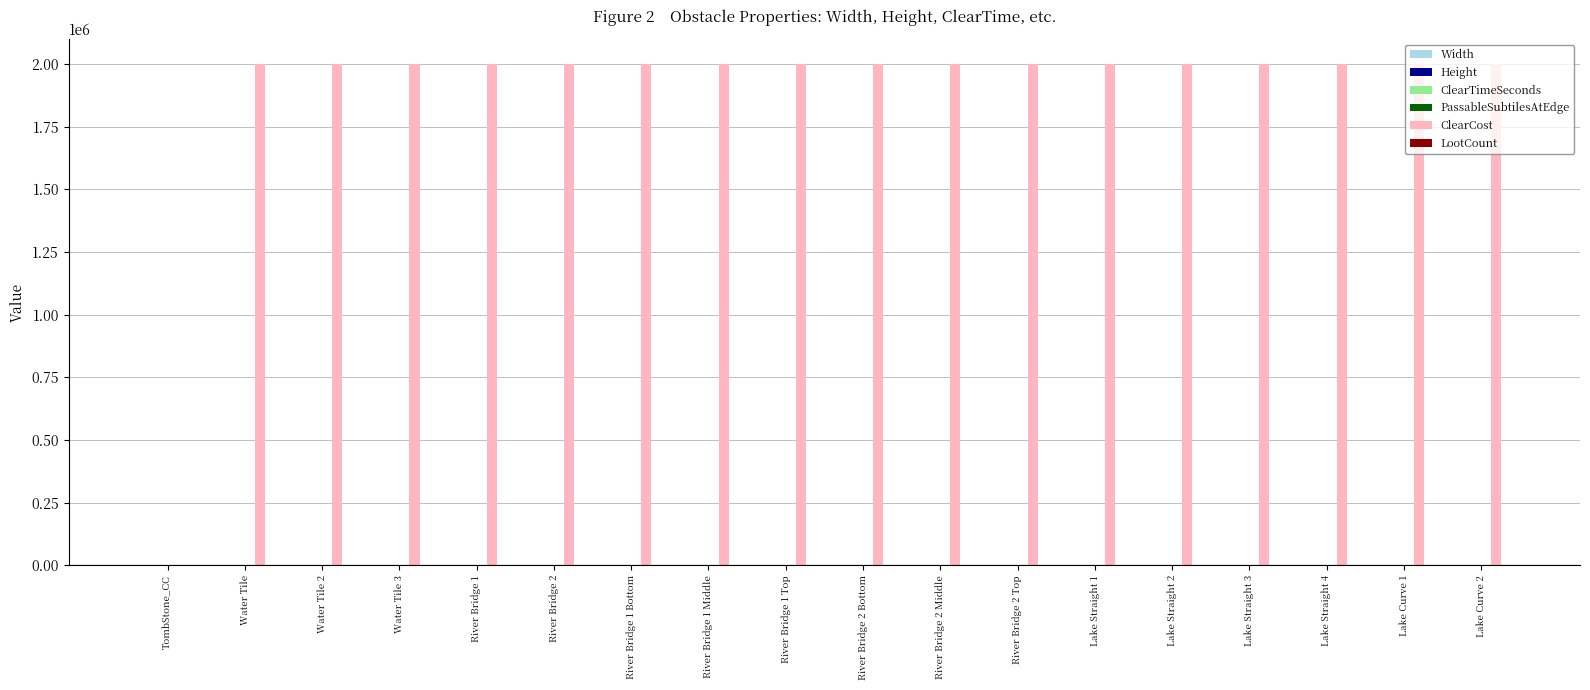

How many categories are shown in the chart?

18